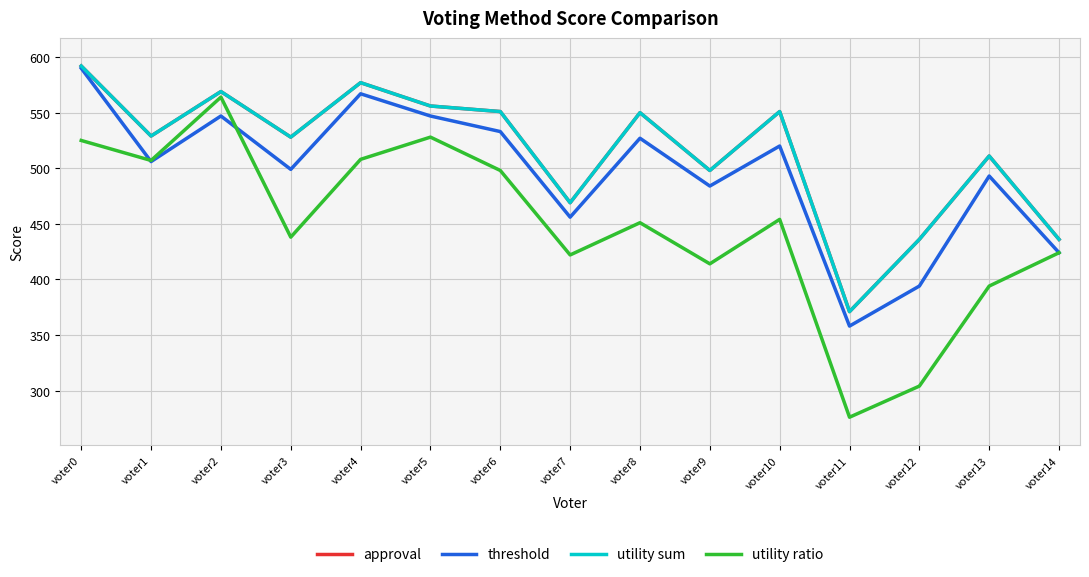

Which has a higher value, voter2 or voter8?

voter2